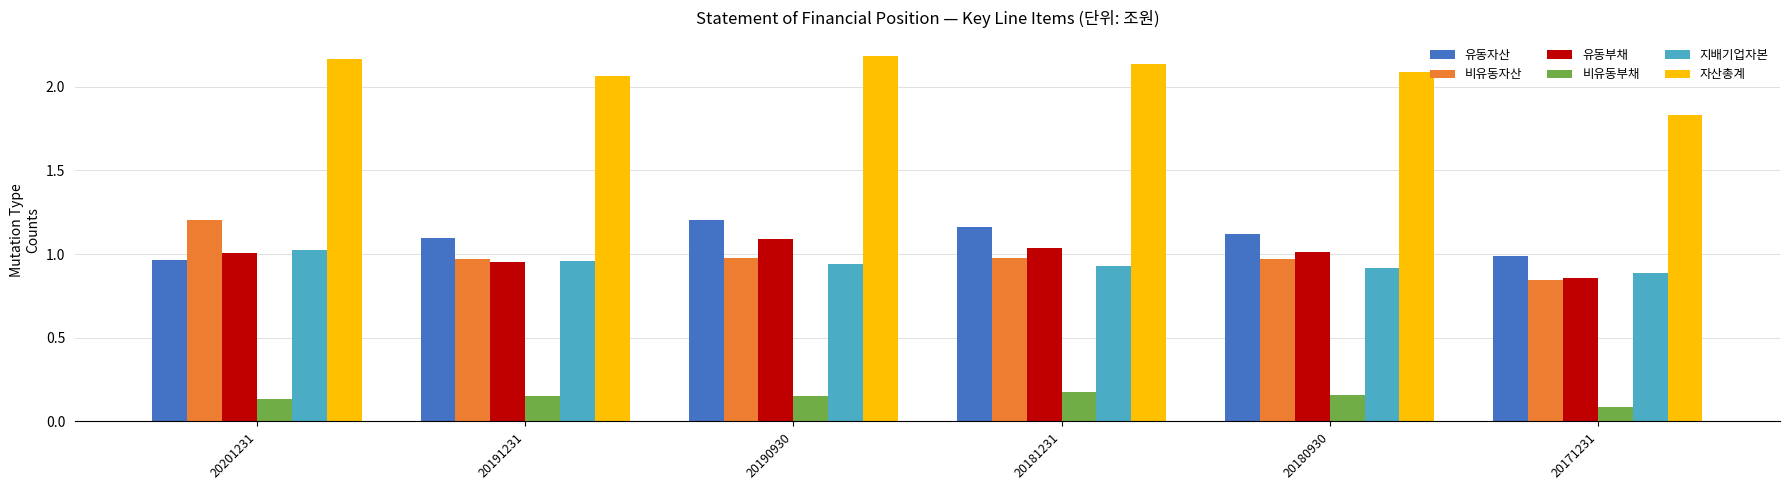

What is the spread (max minus min) of values at 20191231?

1.9